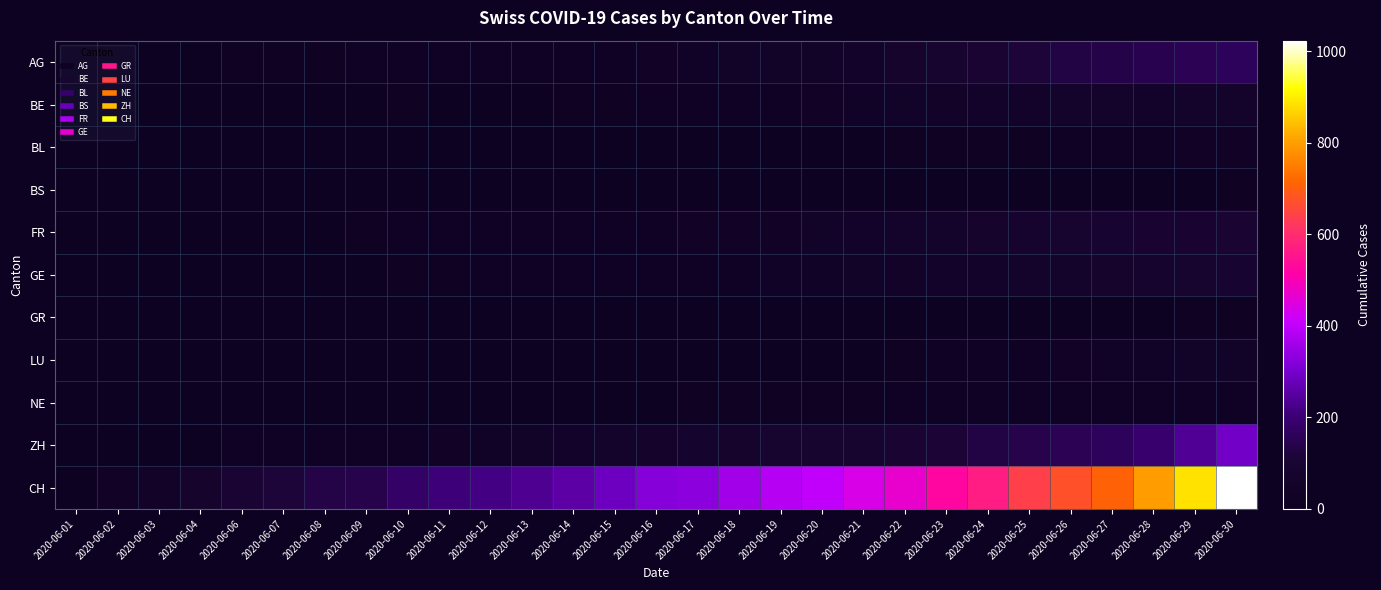

What is the total value across all series at 2020-06-13?

395